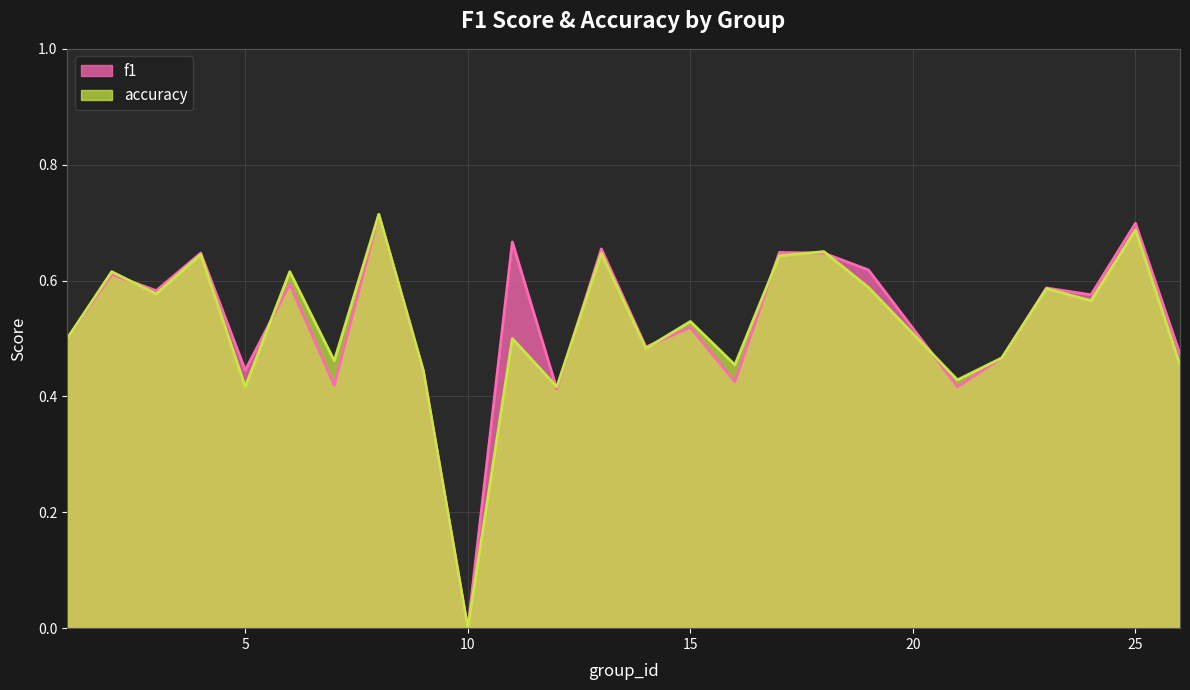

At which category does accuracy reach its first local peak?

2